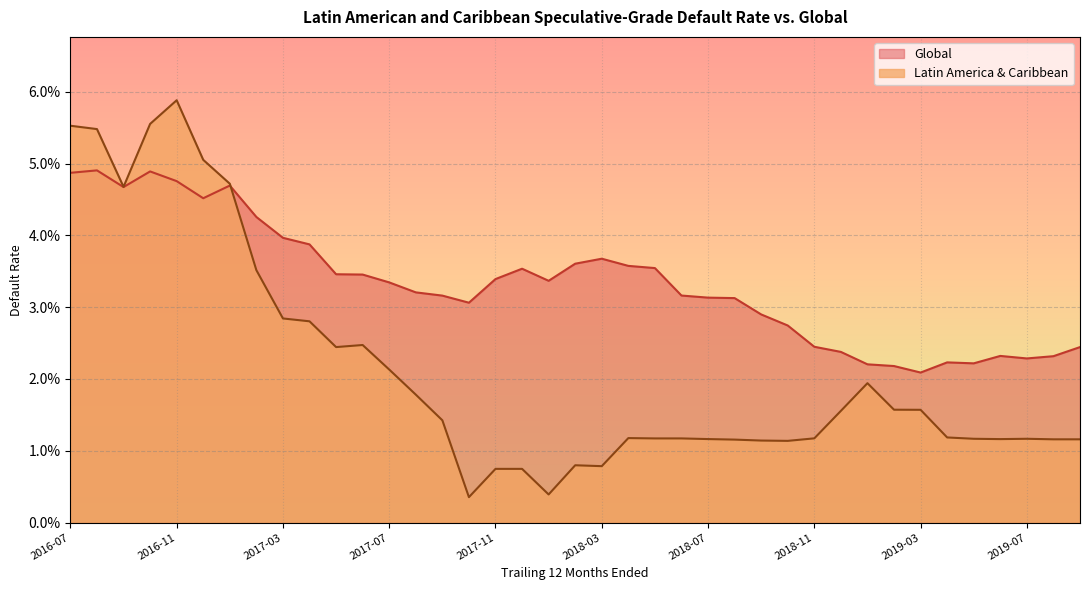

In Latin America & Caribbean, how many points are higher than both neighbors (excluding endpoints)?

6